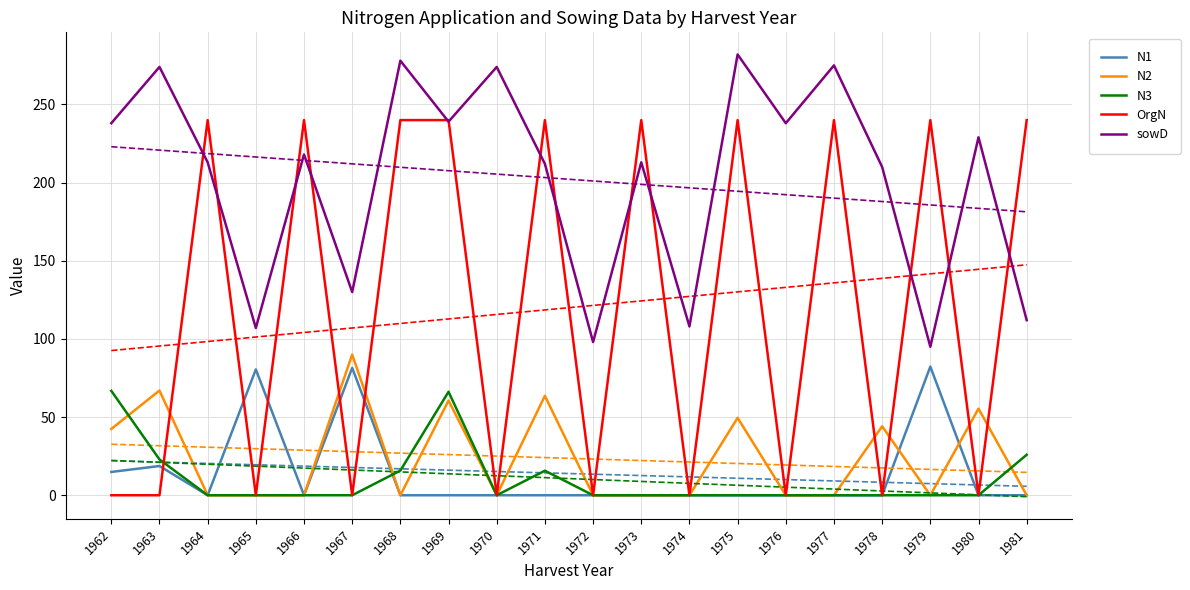

Reading right to left, extract all data points from this chart.

N1: 1981=0.0	1980=0.0	1979=82.3	1978=0.0	1977=0.0	1976=0.0	1975=0.0	1974=0.0	1973=0.0	1972=0.0	1971=0.0	1970=0.0	1969=0.0	1968=0.0	1967=81.5	1966=0.0	1965=80.5	1964=0.0	1963=18.7	1962=14.9
N2: 1981=0.0	1980=55.4	1979=0.0	1978=44.1	1977=0.0	1976=0.0	1975=49.5	1974=0.0	1973=0.0	1972=0.0	1971=63.6	1970=0.0	1969=60.6	1968=0.0	1967=90.0	1966=0.0	1965=0.0	1964=0.0	1963=67.0	1962=42.4
N3: 1981=25.9	1980=0.0	1979=0.0	1978=0.0	1977=0.0	1976=0.0	1975=0.0	1974=0.0	1973=0.0	1972=0.0	1971=15.7	1970=0.0	1969=66.2	1968=15.8	1967=0.0	1966=0.0	1965=0.0	1964=0.0	1963=22.9	1962=66.8
OrgN: 1981=240.0	1980=0.0	1979=240.0	1978=0.0	1977=240.0	1976=0.0	1975=240.0	1974=0.0	1973=240.0	1972=0.0	1971=240.0	1970=0.0	1969=240.0	1968=240.0	1967=0.0	1966=240.0	1965=0.0	1964=240.0	1963=0.0	1962=0.0
sowD: 1981=112.0	1980=229.0	1979=95.0	1978=210.0	1977=275.0	1976=238.0	1975=282.0	1974=108.0	1973=213.0	1972=98.0	1971=212.0	1970=274.0	1969=239.0	1968=278.0	1967=130.0	1966=218.0	1965=107.0	1964=213.0	1963=274.0	1962=238.0